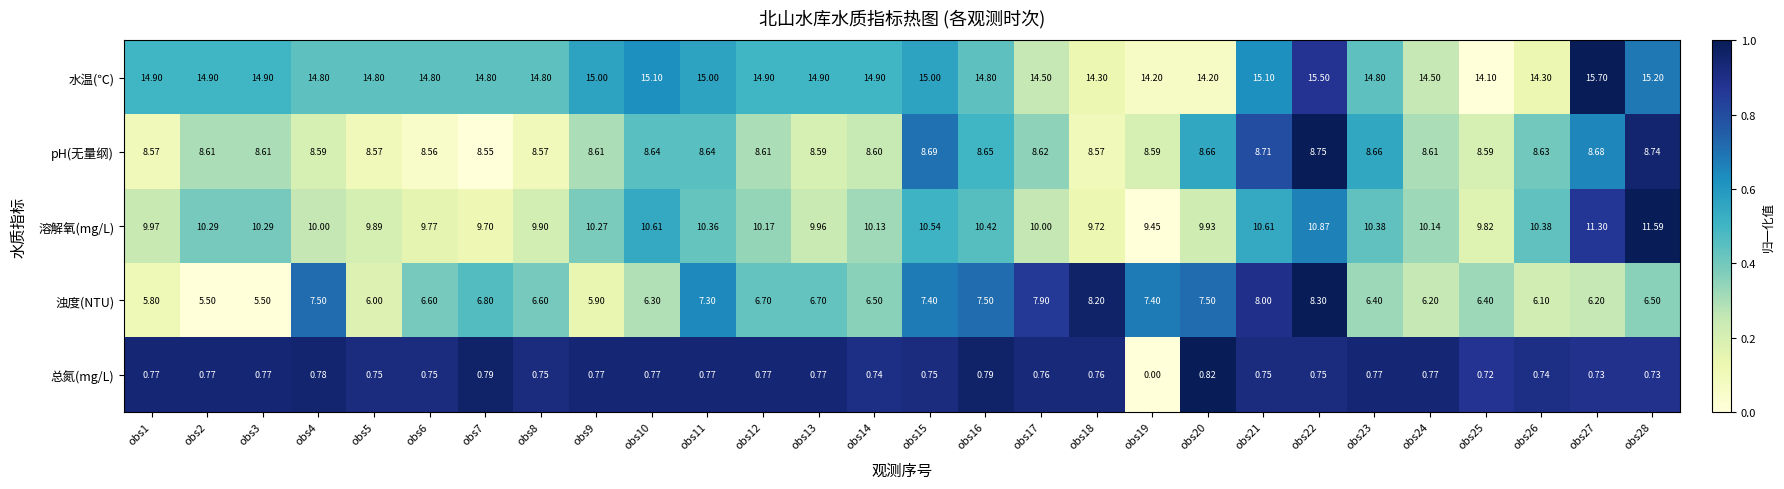

Which series has the widest spread of values?

浊度(NTU)